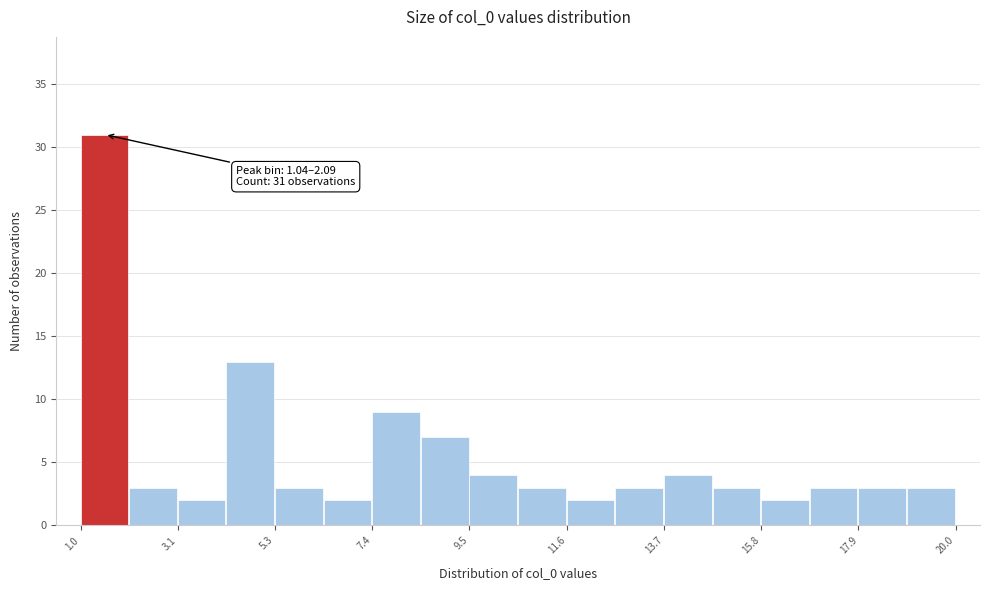

Read against the x-axis, roughly where is the centre of the tallest bar?

1.5